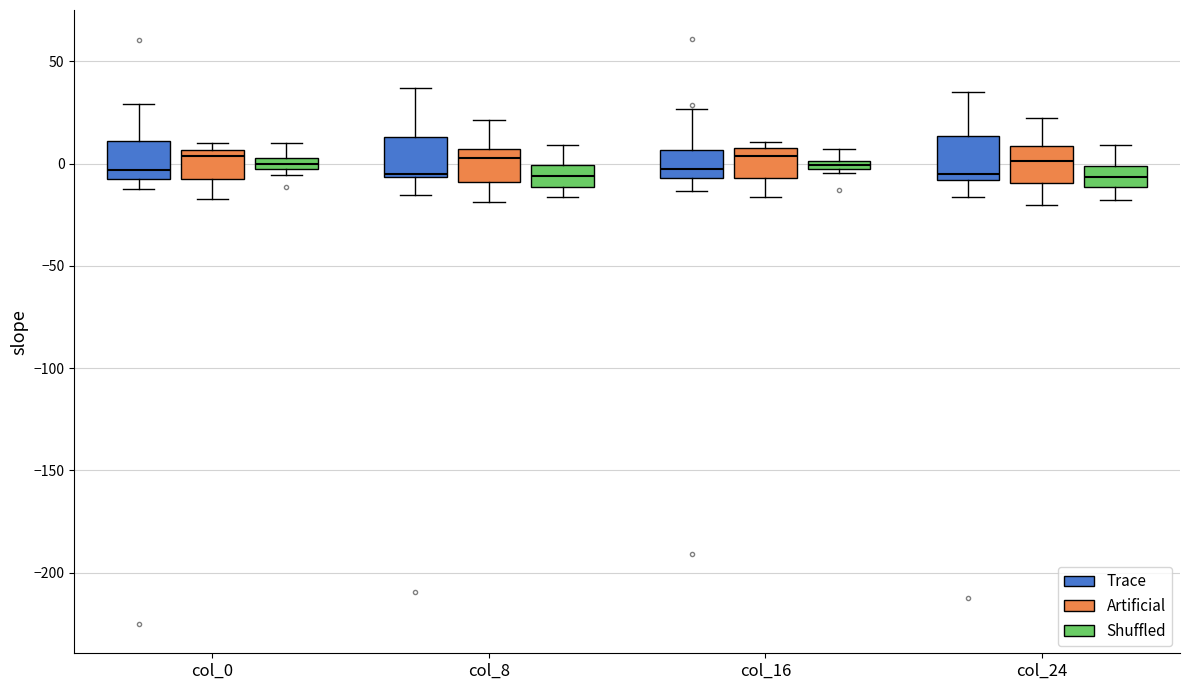

Where does the upper whisker of the box for col_0 (Shuffled) end on the y-axis? The values are not printed on the chart, so give them approximately, as read against the axis.

10